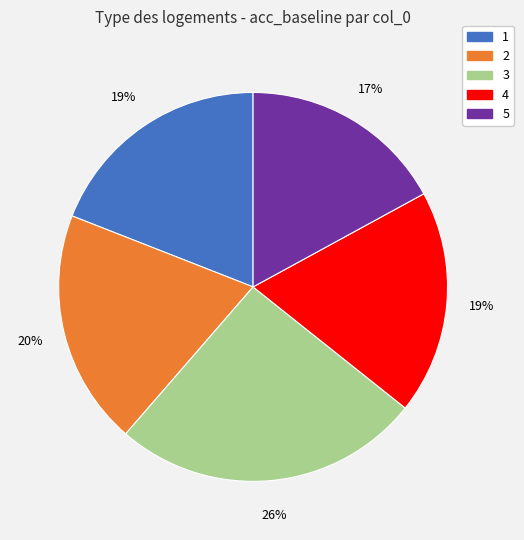

Is 2 the majority of the pie?

No